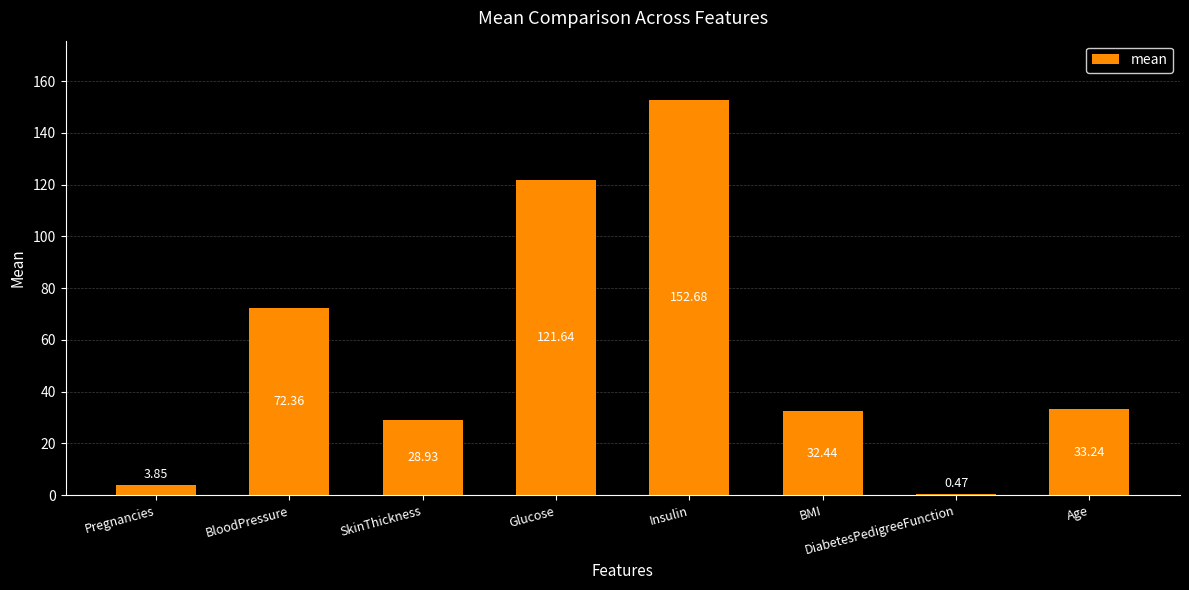

What is the difference between the values at Glucose and Insulin?

31.0